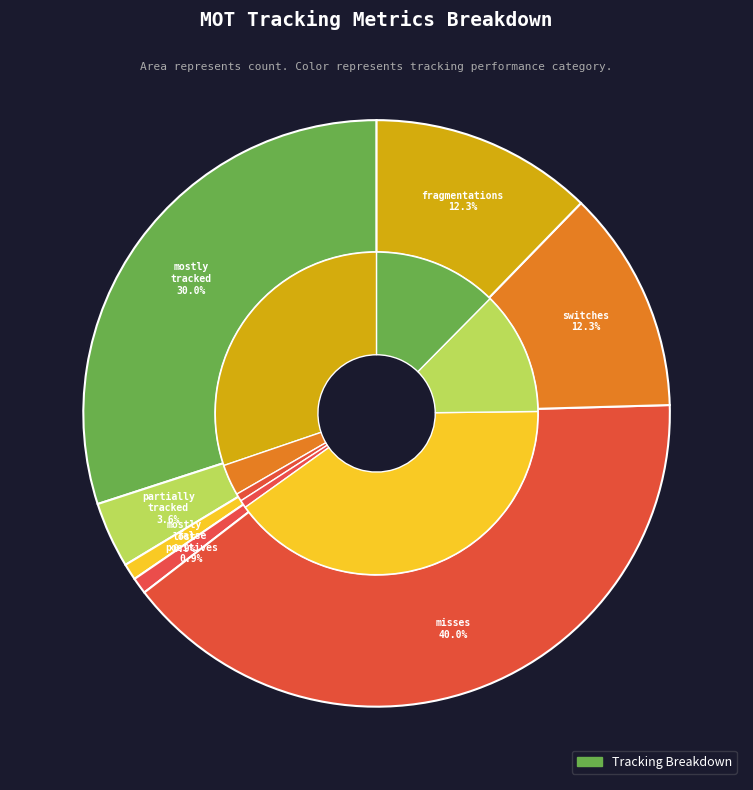

What is the largest slice in the pie chart?

num_misses